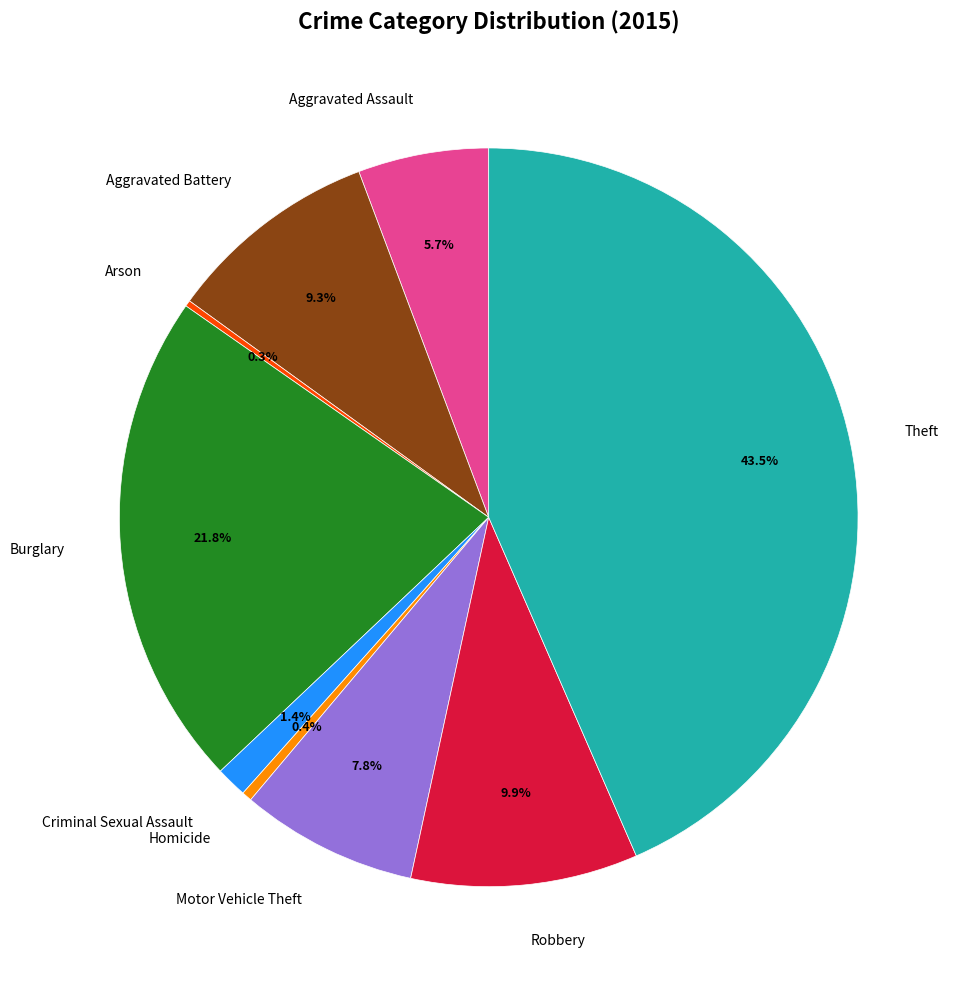

Is it true that Aggravated Assault is 6% of the pie?

True